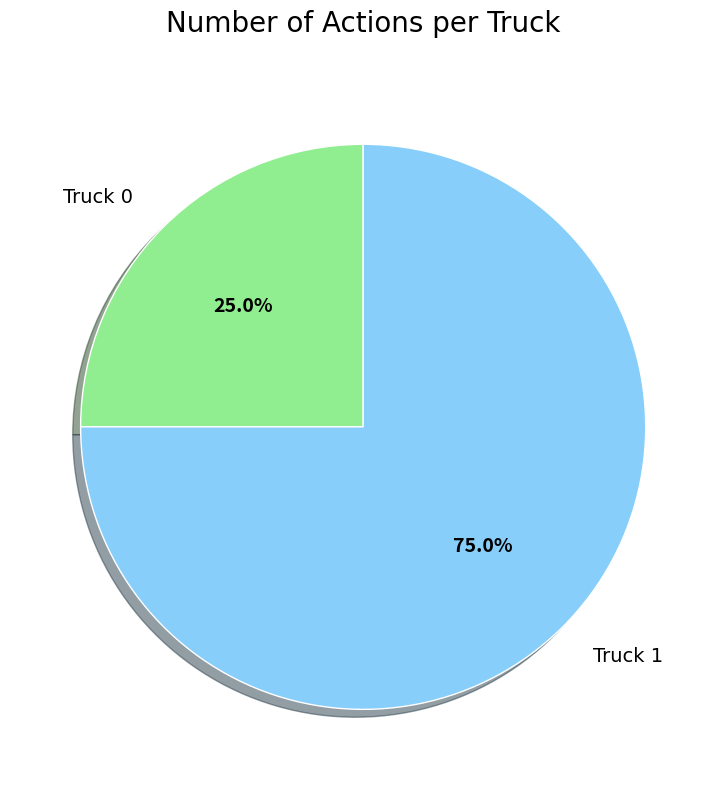

How many segments does this pie chart have?

2